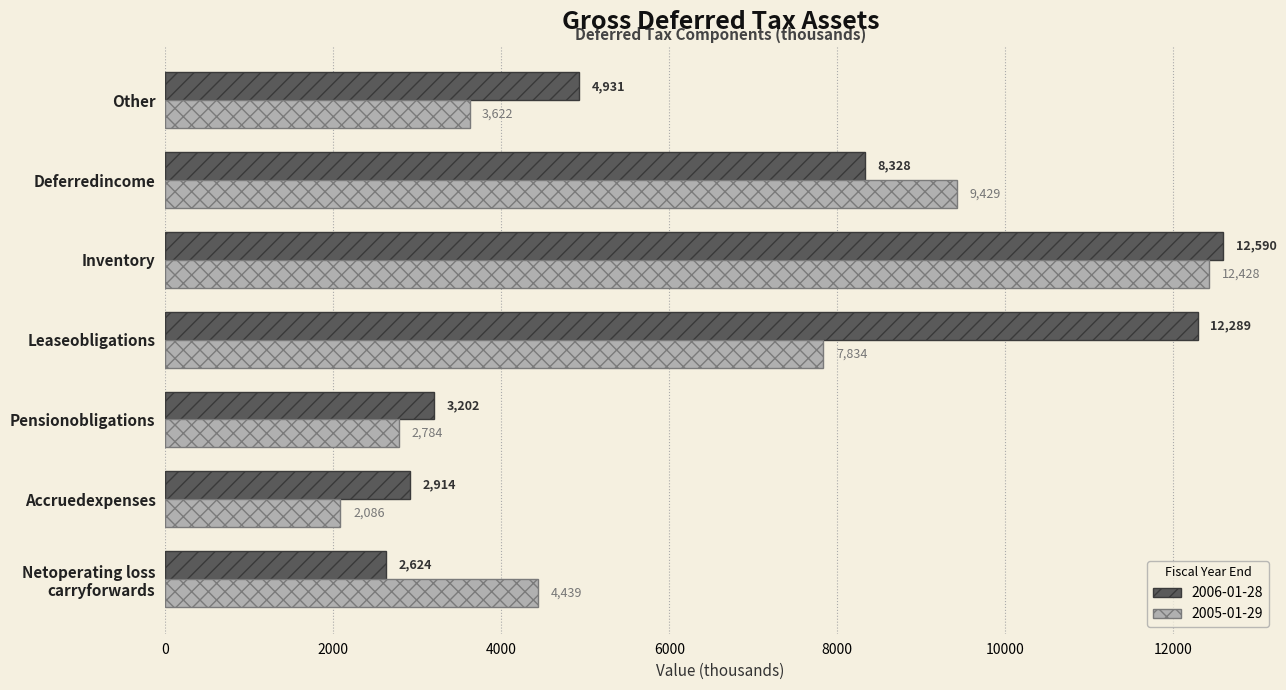

List the series in order of their peak value, highest first.

2006-01-28, 2005-01-29